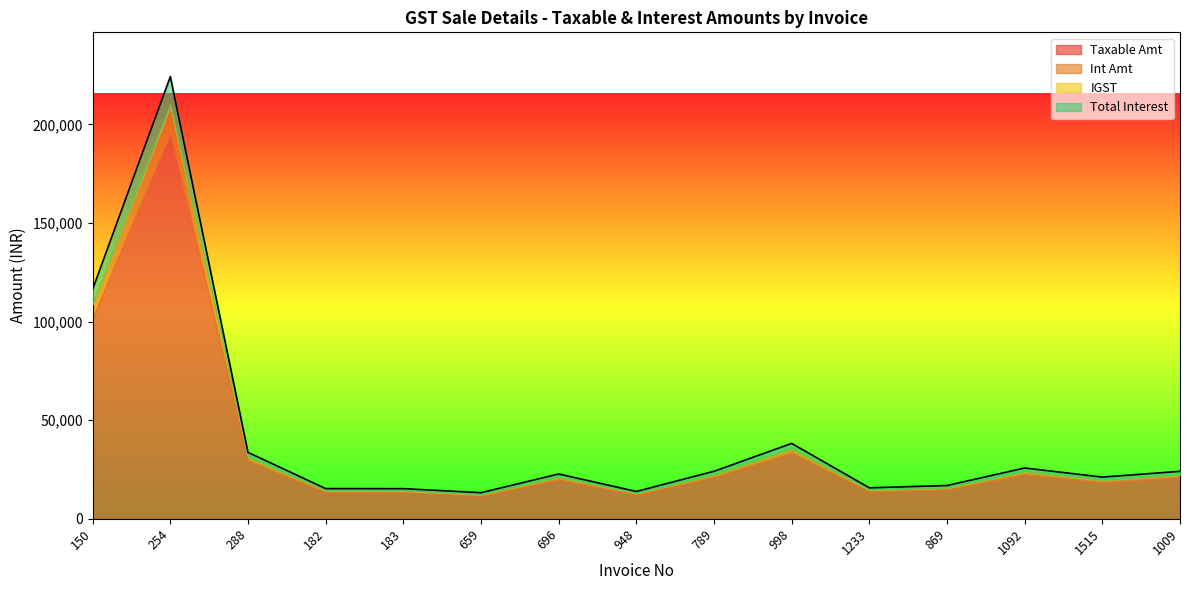

How many values in the Taxable Amt series exceed 19825?

8